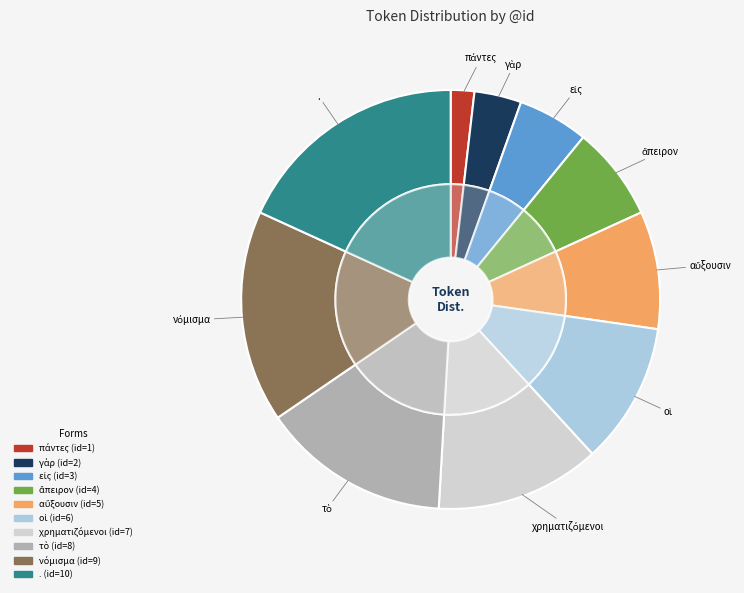

Does νόμισμα represent more than half of the total?

No